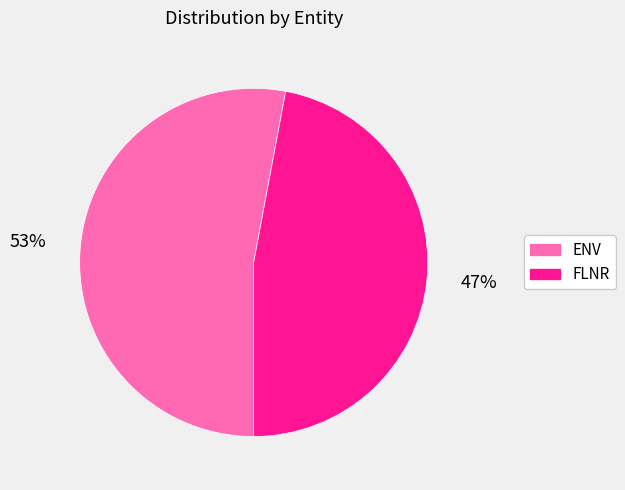

What is the ratio of the value at FLNR to the value at ENV?

0.9